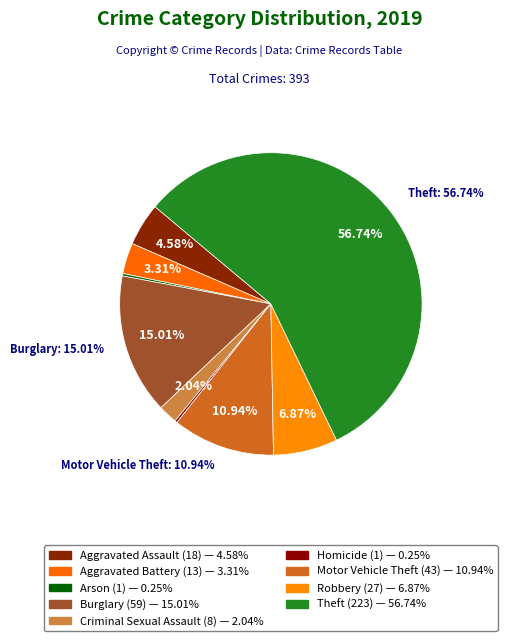

To the nearest percent, what is the difference between the largest and smallest slice percentages?

56%